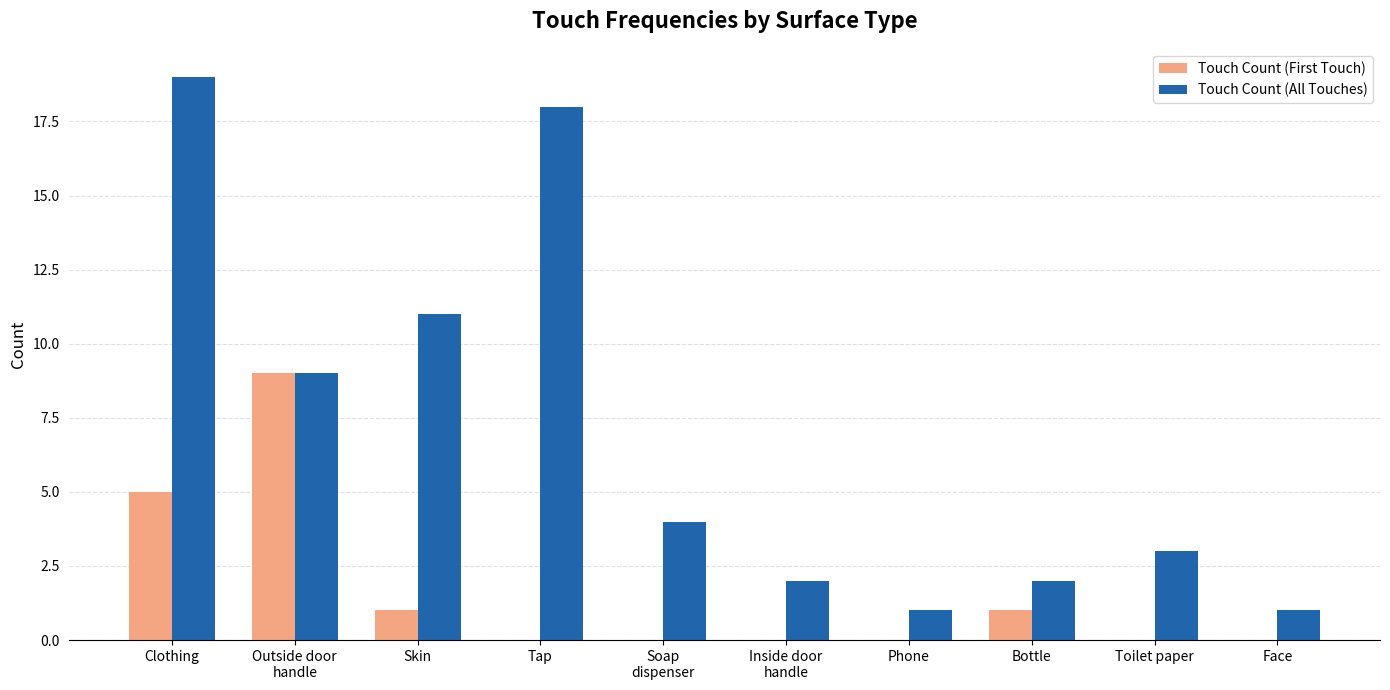

What is the sum of all Touch Count (All Touches) values?

70